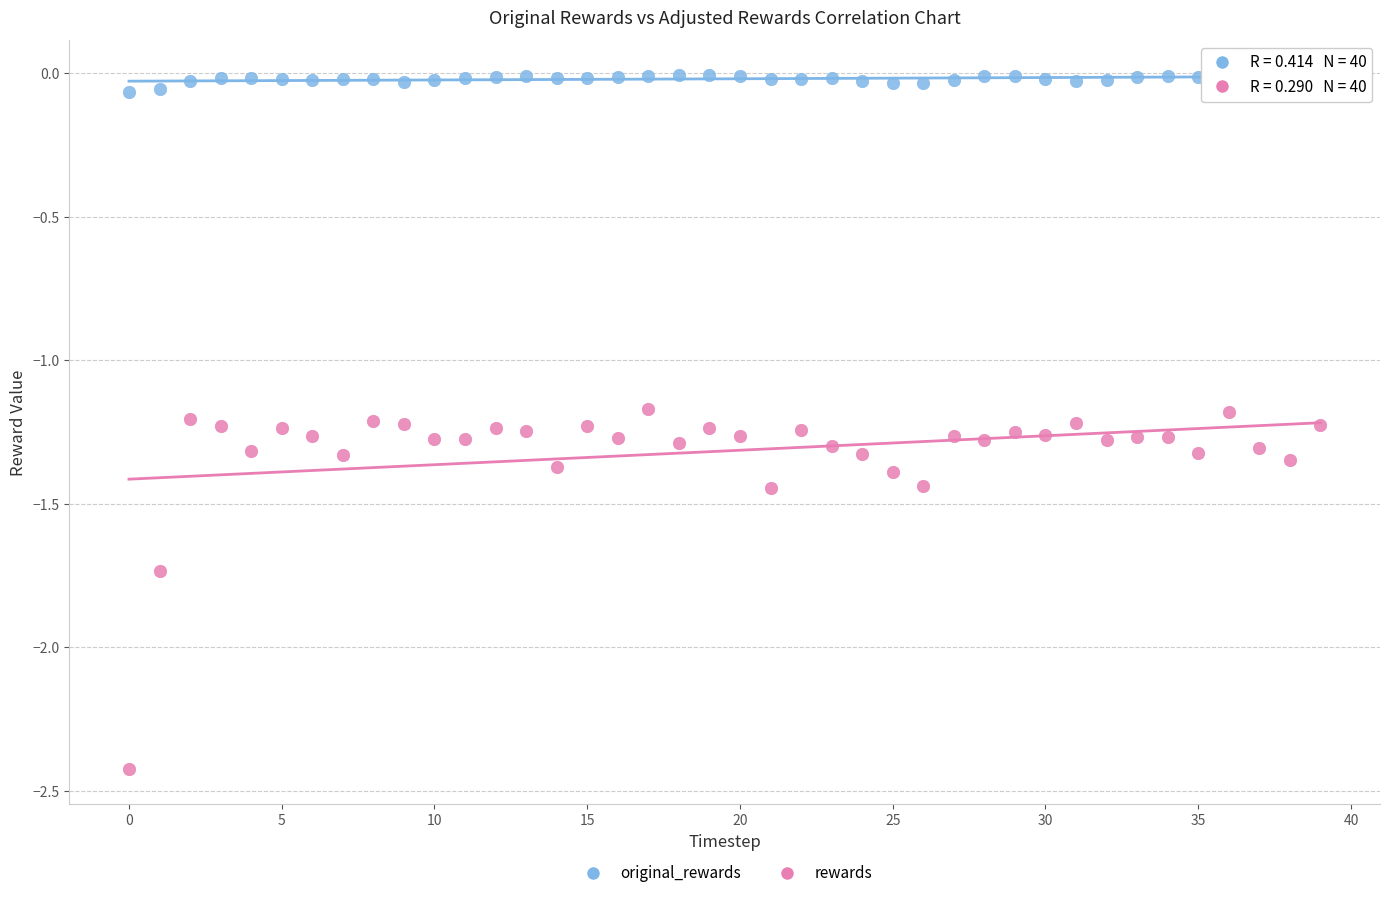

Which series reaches the minimum Y coordinate?

rewards